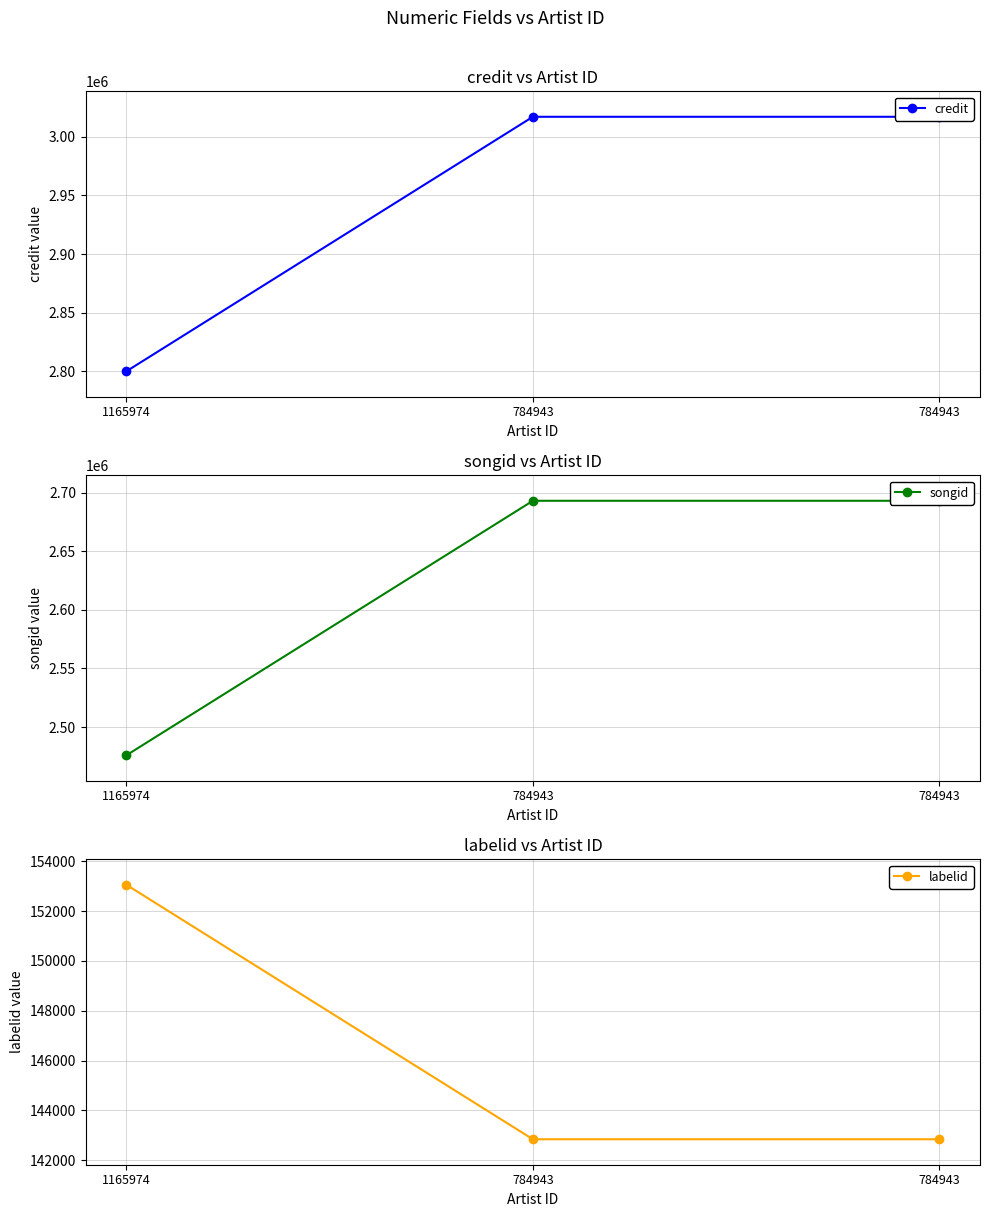

Is it true that labelid equals 142841 at 784943?

True